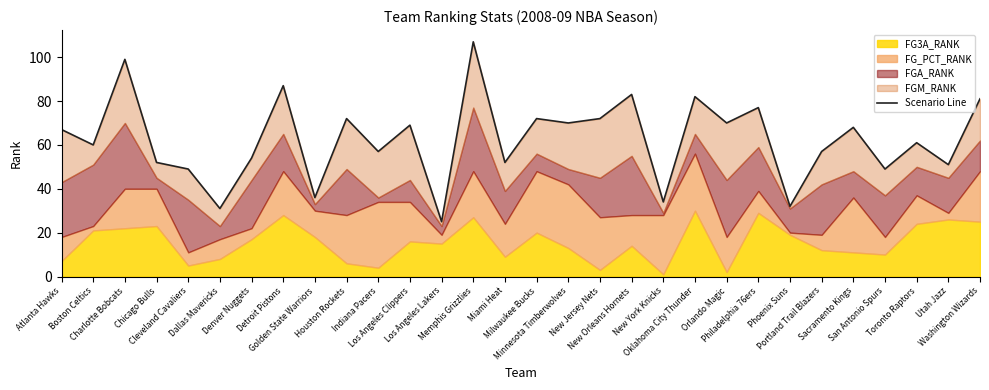

What is the value of the 21st point from the left?

82